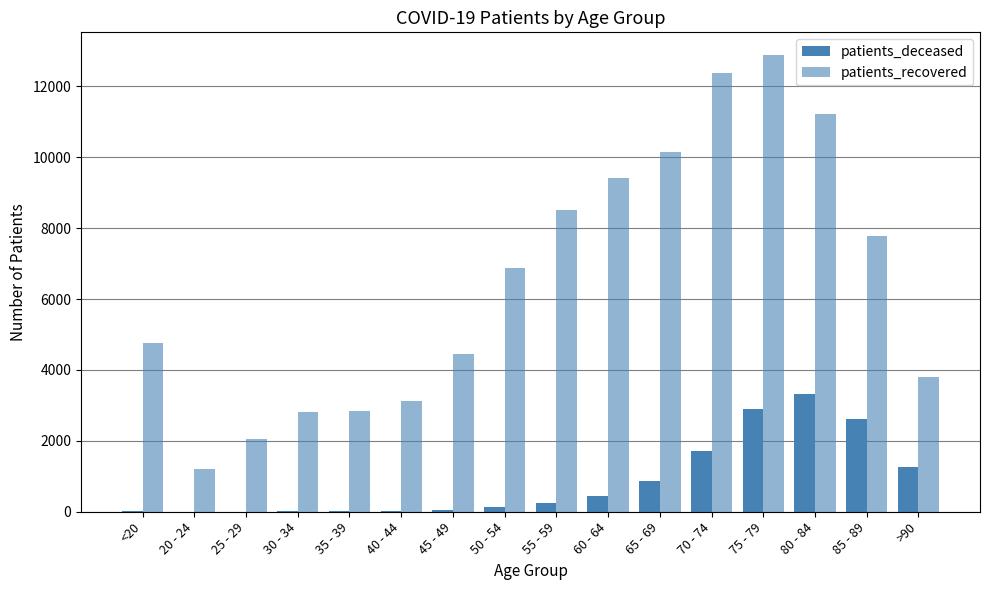

Are the bars grouped side by side (vs. stacked)?

Yes